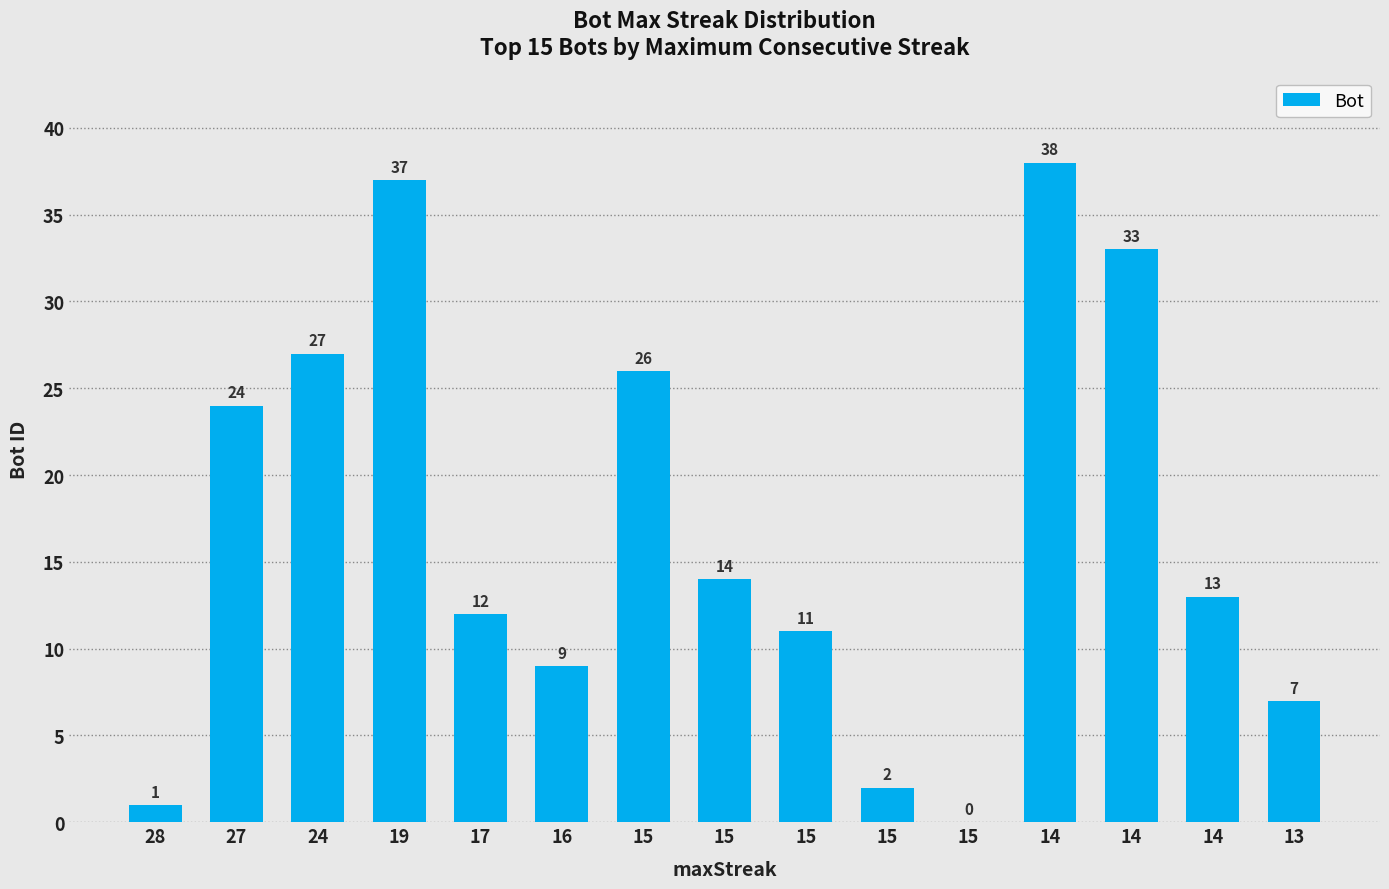

Count the number of categories in the chart.

15